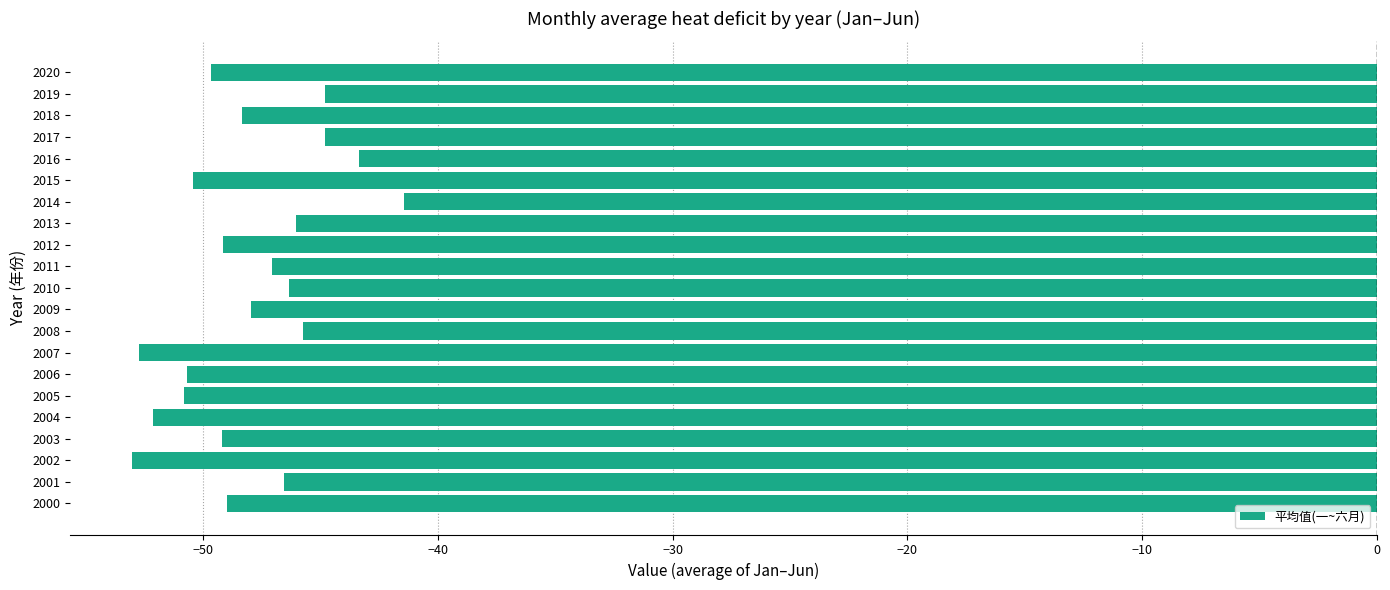

Which has a higher value, 2015 or 2018?

2018